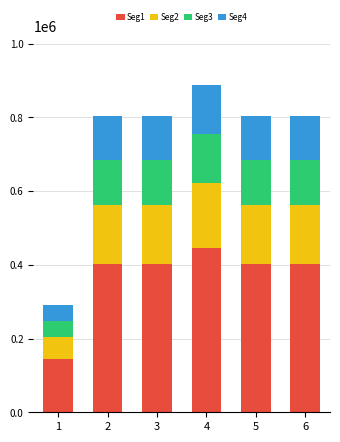

What is the highest value of the Seg1 series?

444198.0